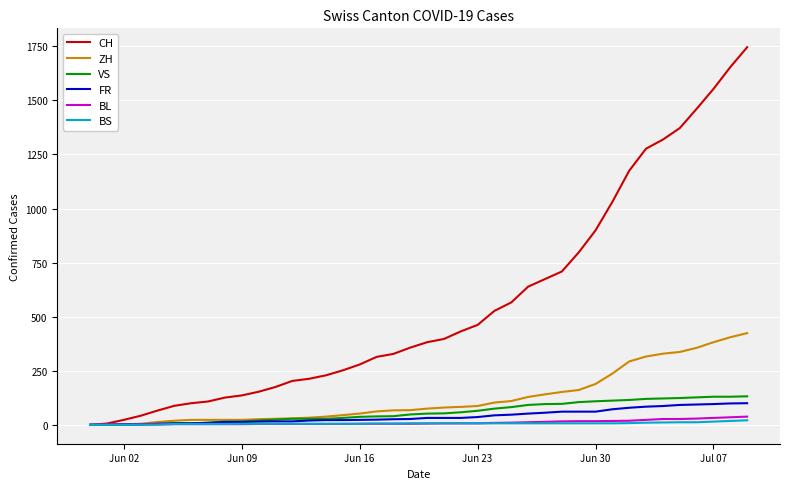

Which series has the widest spread of values?

CH